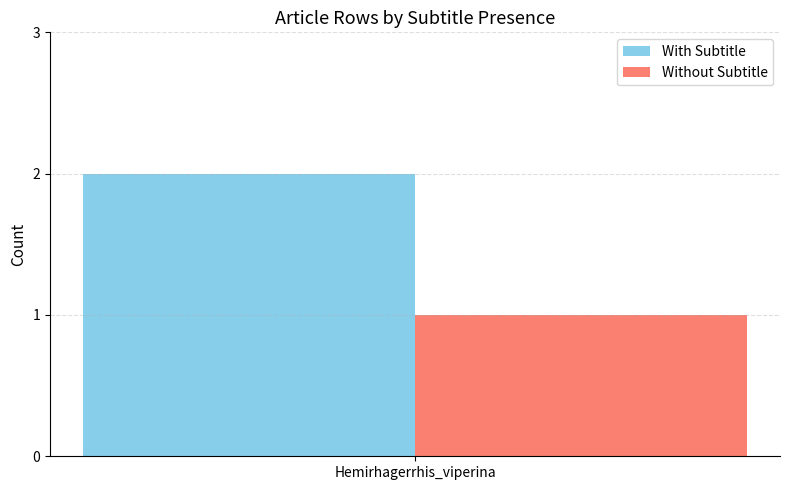

List the series in order of their peak value, lowest first.

Without Subtitle, With Subtitle